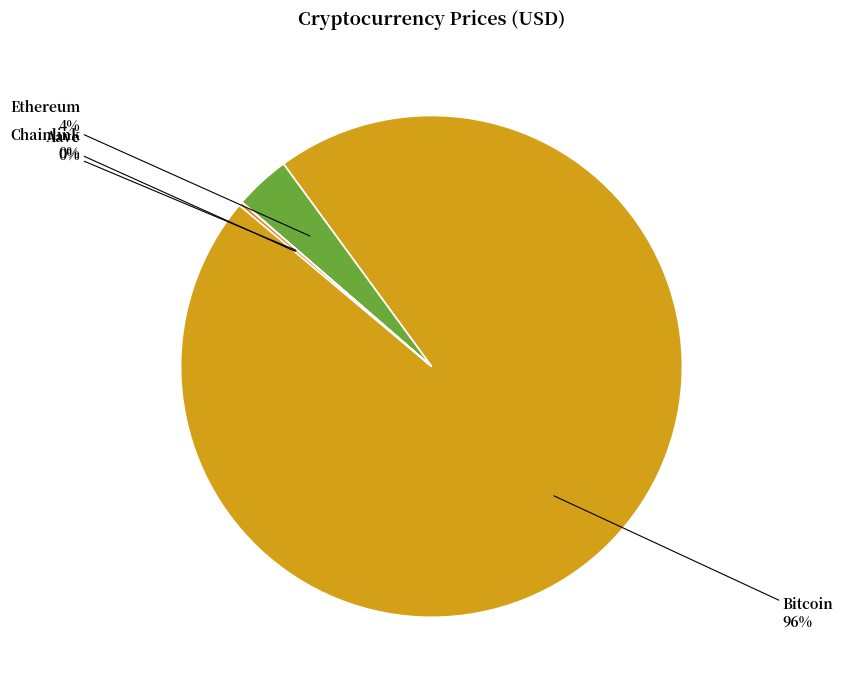

What is the majority slice?

Bitcoin